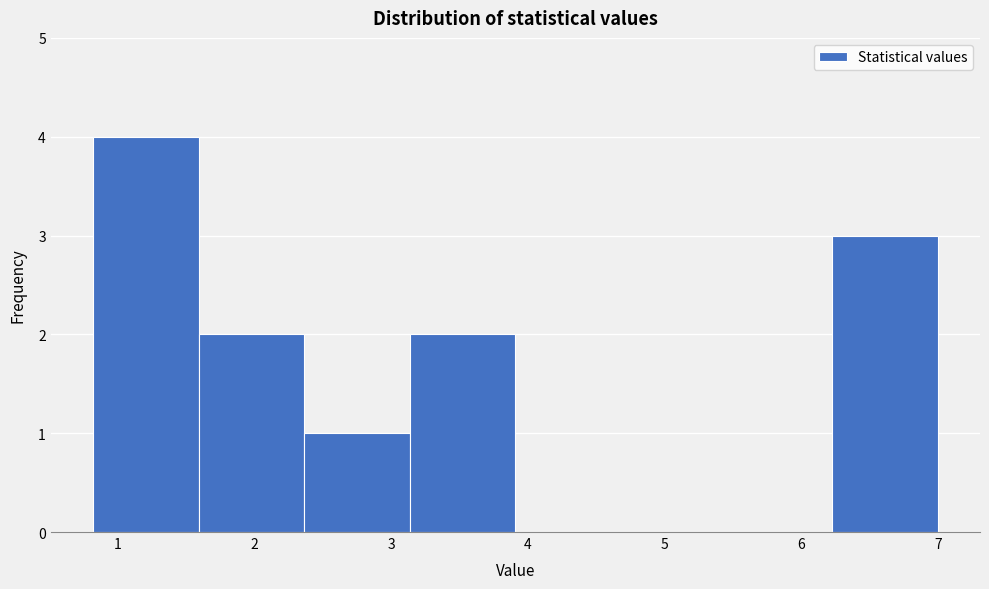

Reading left to right, transcribe this chart: for each bar, give the range it covers on the x-axis and its height. Neither the bar edges nor the heights are printed on the chart, so give them approximately, as read against the axes.

0.8 to 1.6: 4
1.6 to 2.4: 2
2.4 to 3.1: 1
3.1 to 3.9: 2
3.9 to 4.7: 0
4.7 to 5.5: 0
5.5 to 6.2: 0
6.2 to 7.0: 3